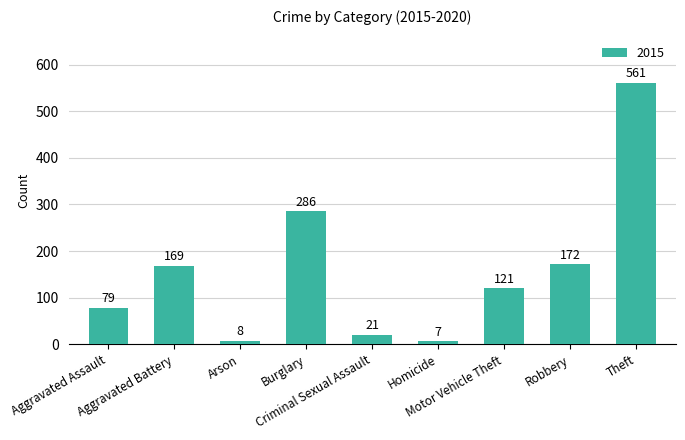

What is the value of the 6th bar from the left?

7